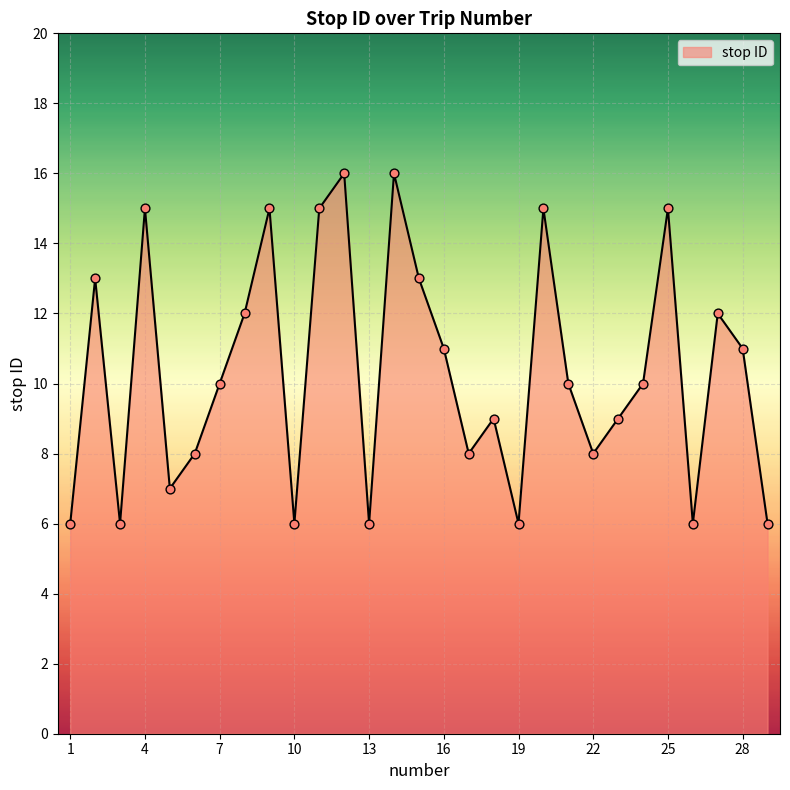

What is the difference between the maximum and minimum values?

10